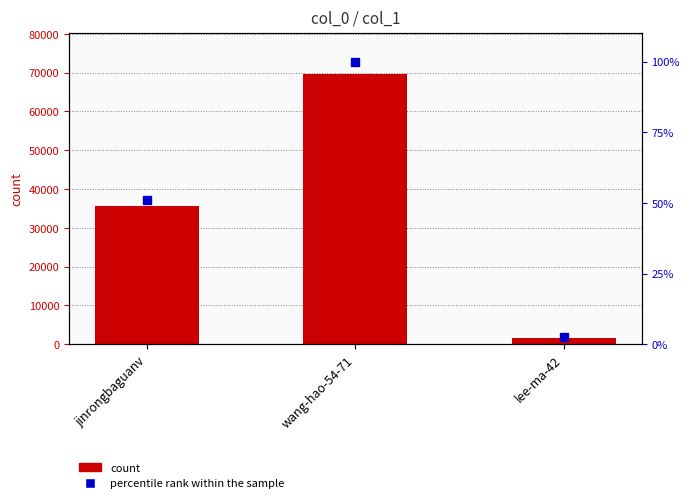

Which series changed the most between jinrongbaguanv and lee-ma-42?

col_1